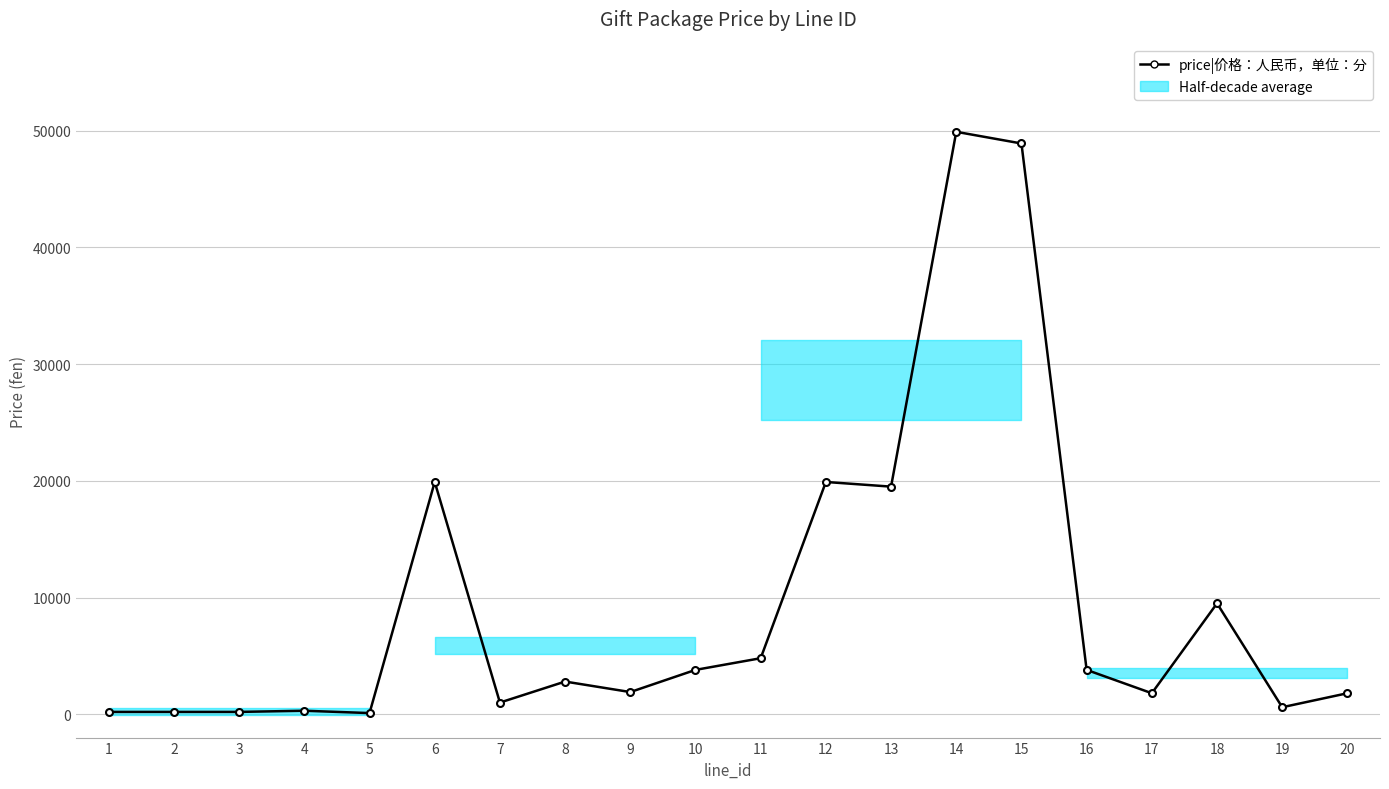

Does the chart have visible grid lines?

Yes